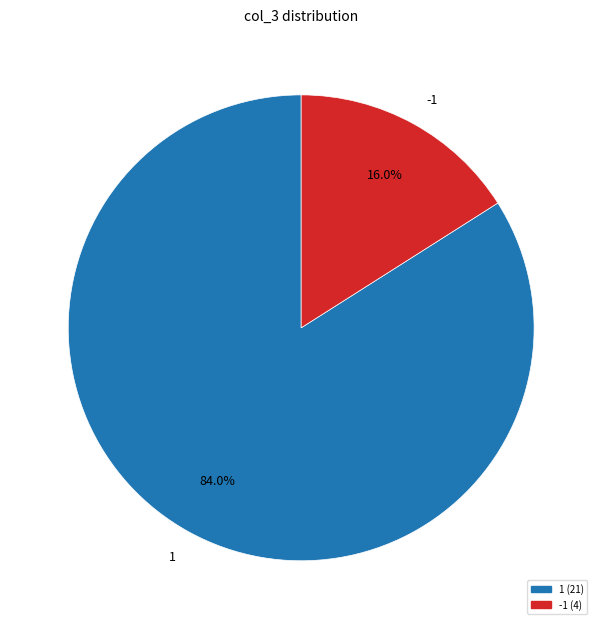

To the nearest percent, what percentage of the pie is 1?

84%